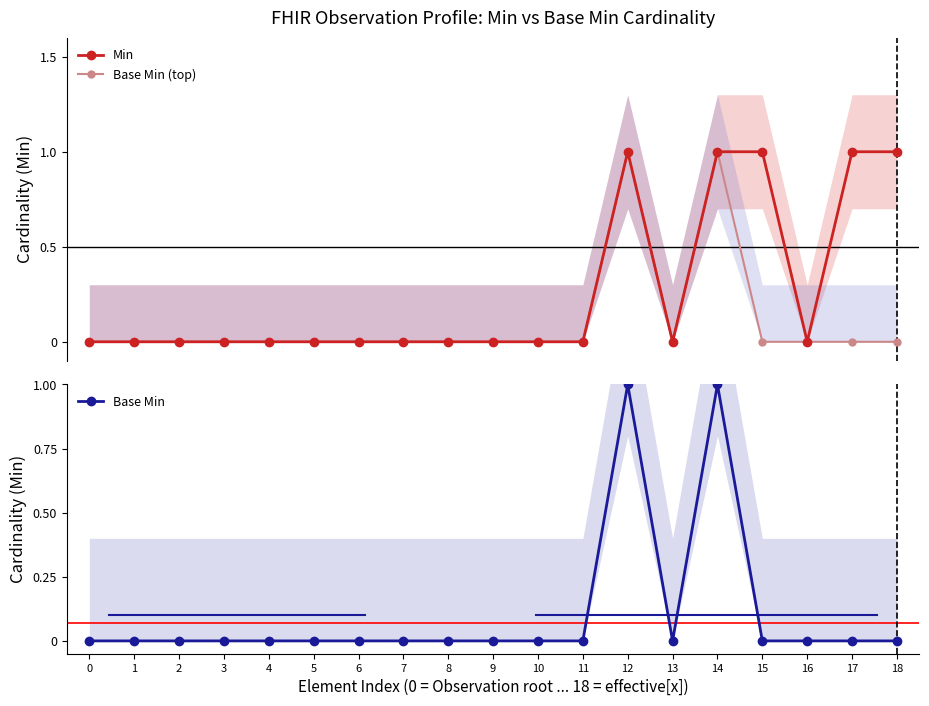

Reading left to right, what are all the values shown in this chart?

Min: 0=0	1=0	2=0	3=0	4=0	5=0	6=0	7=0	8=0	9=0	10=0	11=0	12=1	13=0	14=1	15=1	16=0	17=1	18=1
Base Min (top): 0=0	1=0	2=0	3=0	4=0	5=0	6=0	7=0	8=0	9=0	10=0	11=0	12=1	13=0	14=1	15=0	16=0	17=0	18=0
Base Min: 0=0	1=0	2=0	3=0	4=0	5=0	6=0	7=0	8=0	9=0	10=0	11=0	12=1	13=0	14=1	15=0	16=0	17=0	18=0